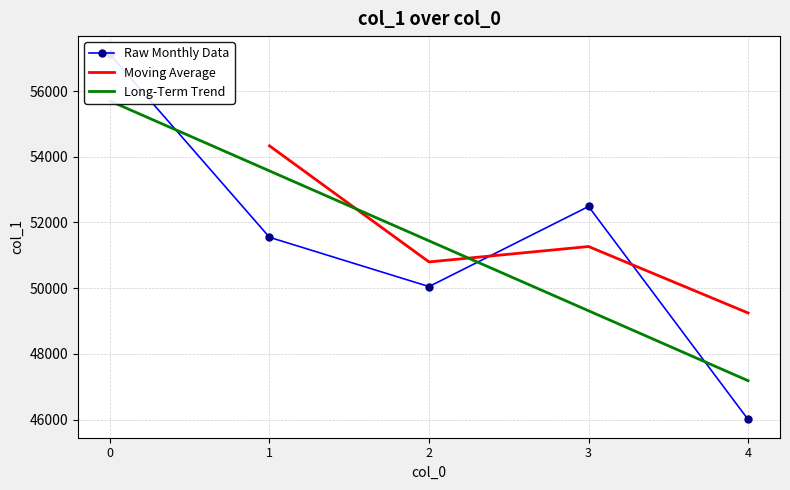

How many values exceed 51547?

2